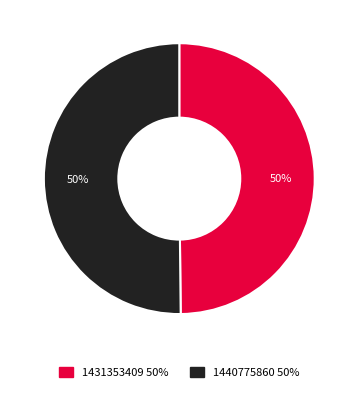

The 1440775860 slice represents 45% of the pie. True or false?

False